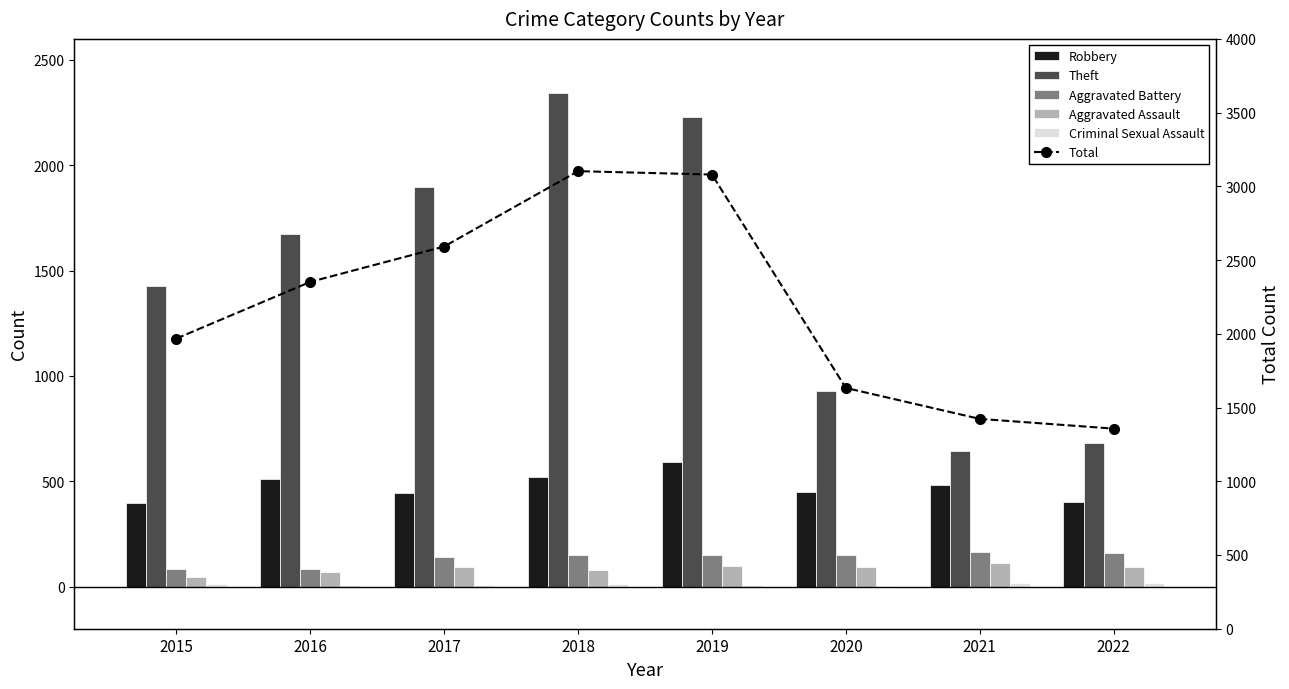

What is the value of the Aggravated Battery bar at the 2nd from the left?

82